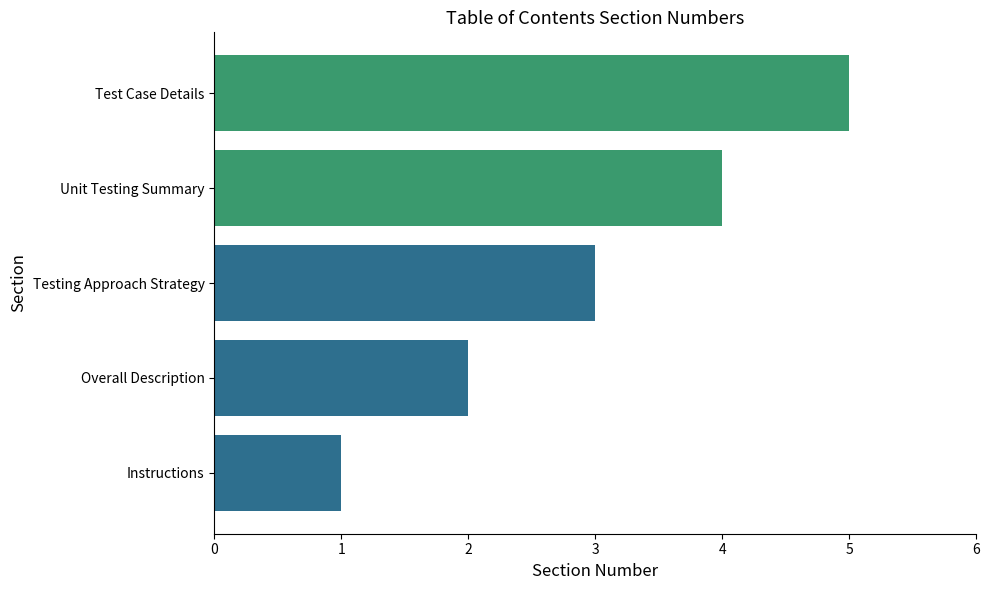

What is the difference between the maximum and minimum values?

4